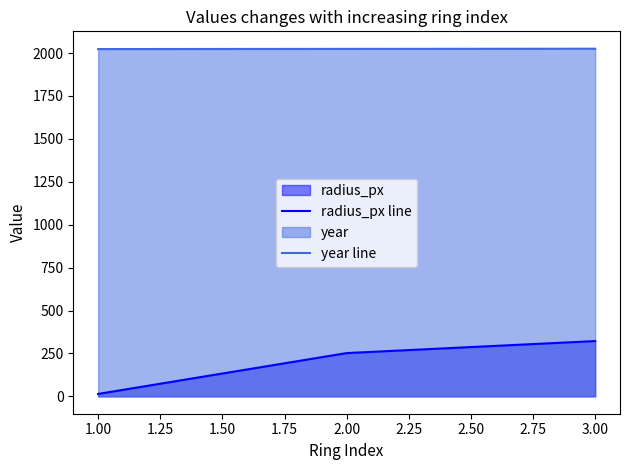

At how many categories does at least one series exceed 926?

3